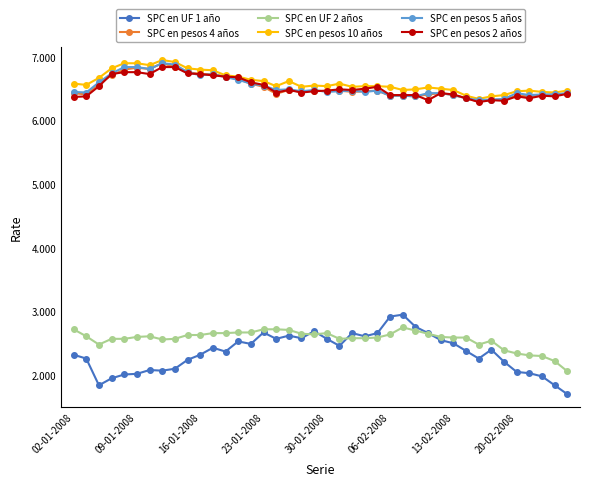

True or false: SPC en pesos 5 años and SPC en UF 1 año intersect in this chart.

False